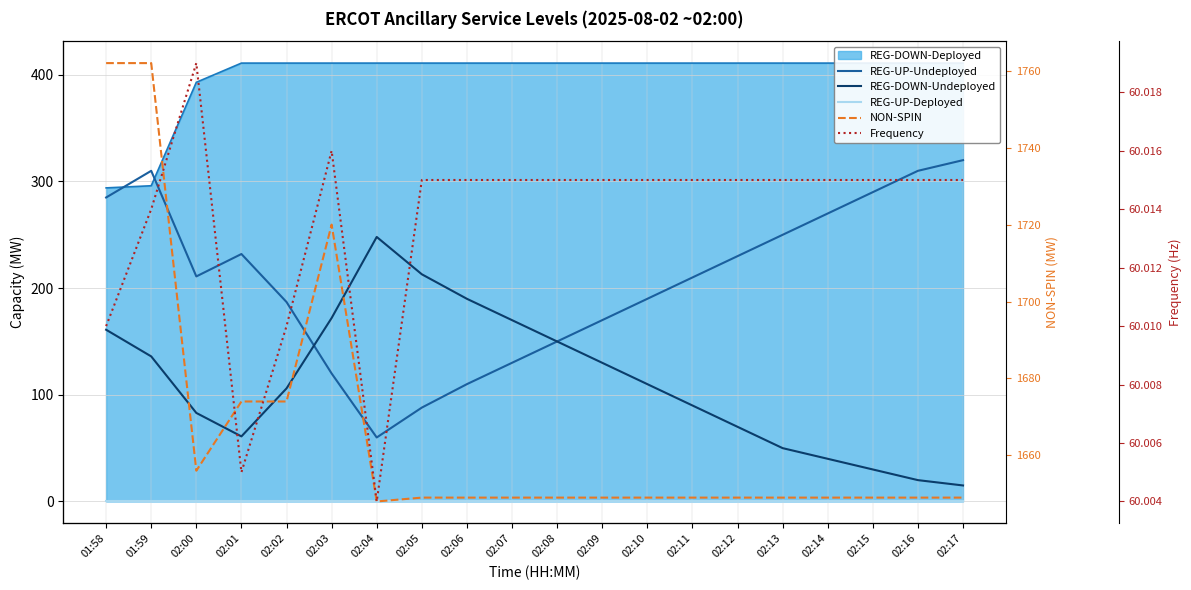

True or false: REG-UP-Deployed has more than 0 points higher than both neighbors.

False